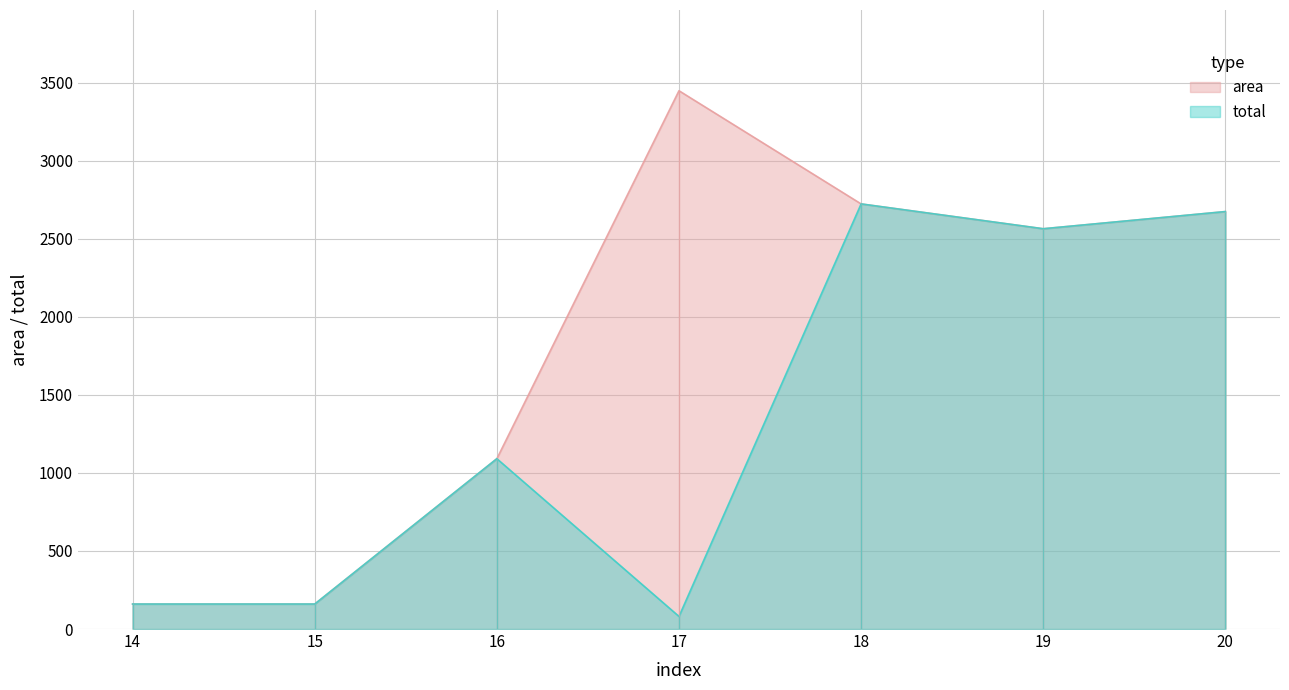

Which has a higher value, 19 or 17?

17